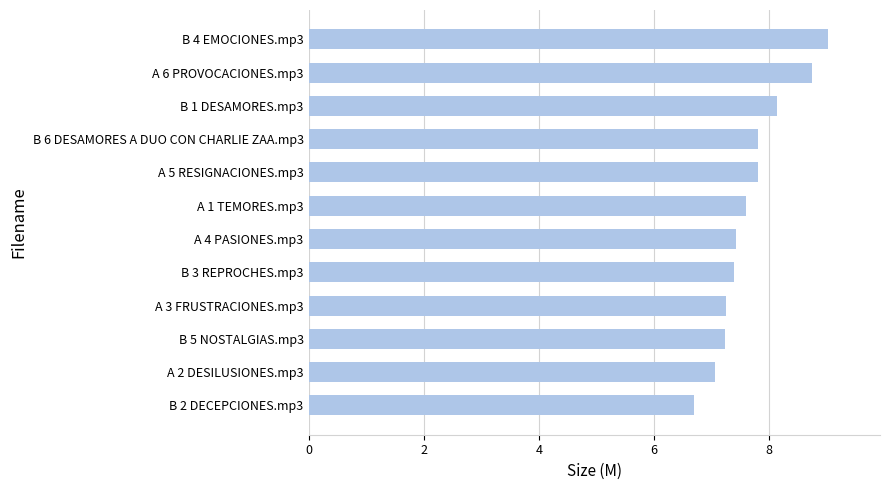

Reading top to bottom, what are all the values shown in this chart?

9.0	8.7	8.1	7.8	7.8	7.6	7.4	7.4	7.2	7.2	7.1	6.7